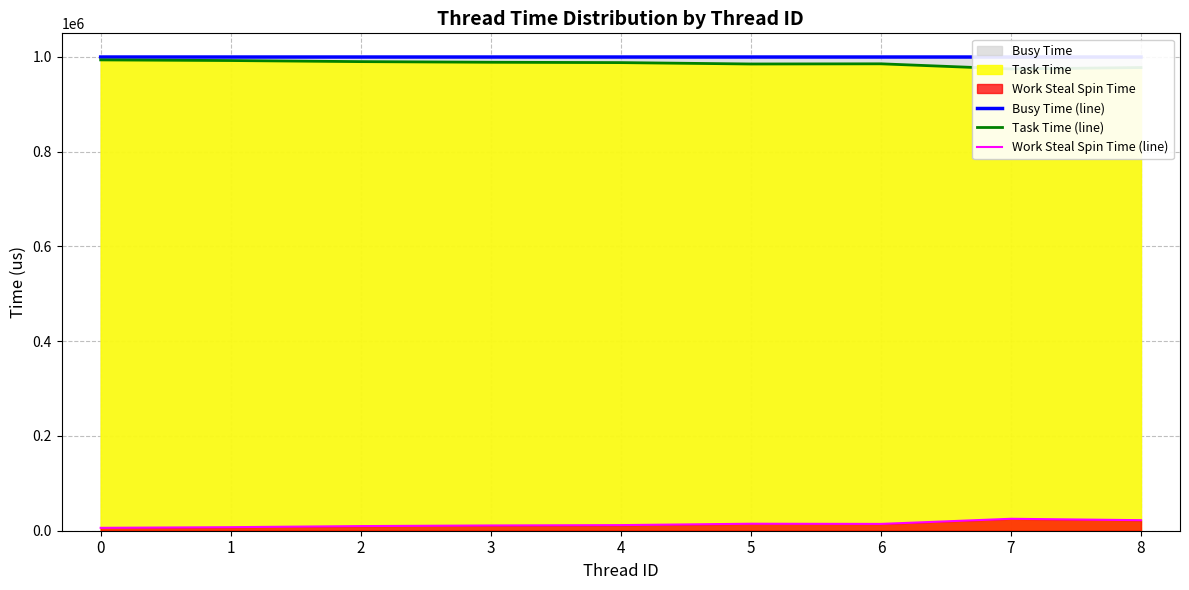

True or false: Busy Time (line) and Task Time (line) cross at least once.

False